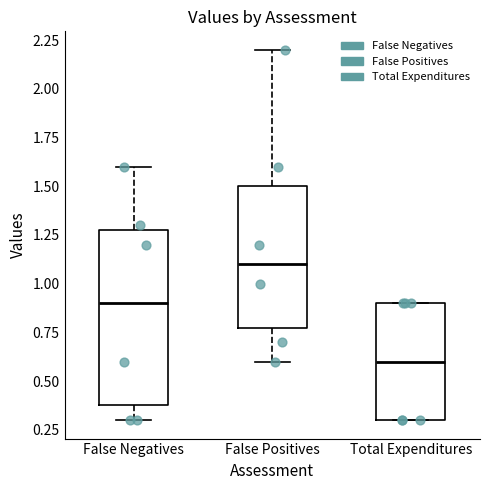

Reading left to right, read every box against the y-axis: the position of its median line, the range the box covers, and the ends of its whiskers. The values are not printed on the chart, so give them approximately, as read against the axis.

False Negatives: median 0.9, box 0.4 to 1.3, whiskers 0.3 to 1.6
False Positives: median 1.1, box 0.8 to 1.5, whiskers 0.6 to 2.2
Total Expenditures: median 0.6, box 0.3 to 0.9, whiskers 0.3 to 0.9